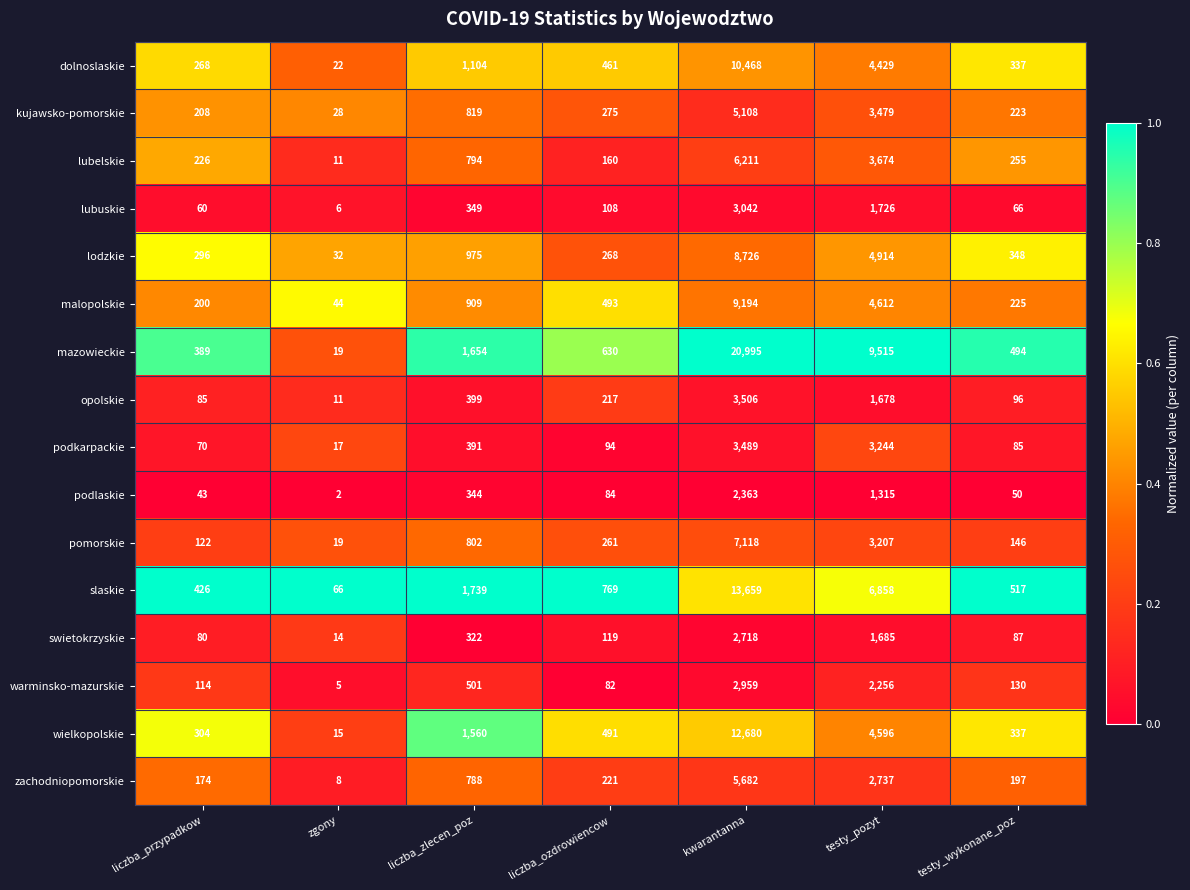

How many categories are shown in the chart?

7